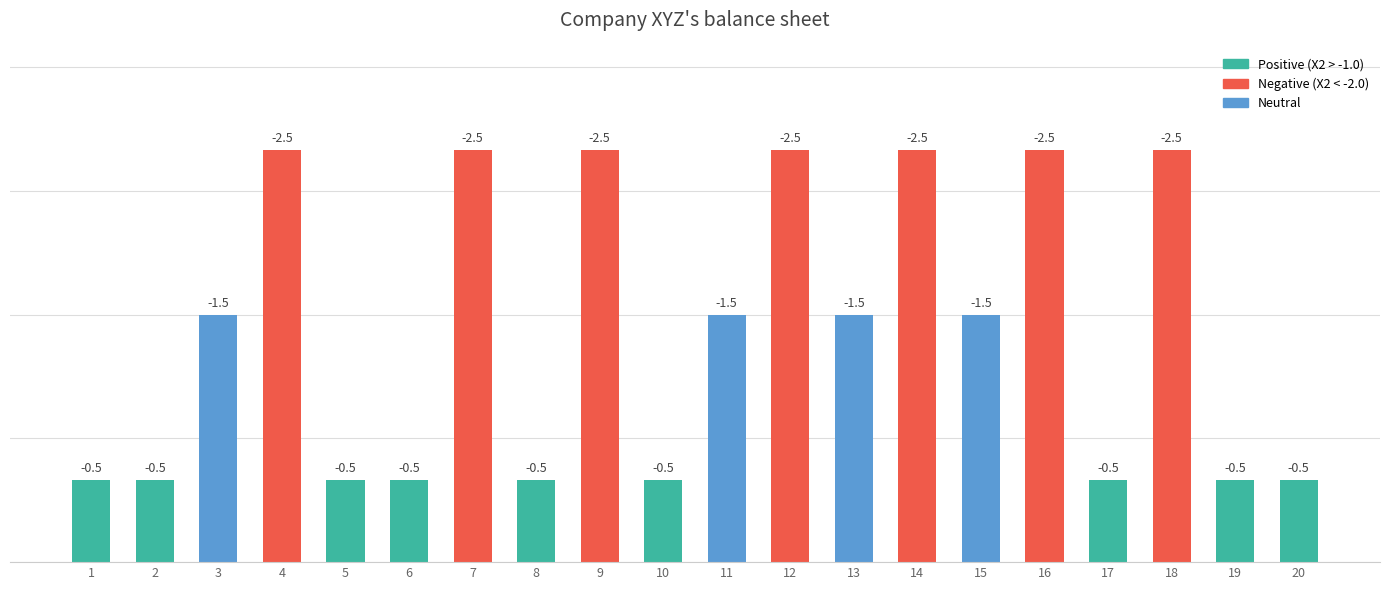

Approximately how many times larger is the value at 4 compared to 20?

5.0